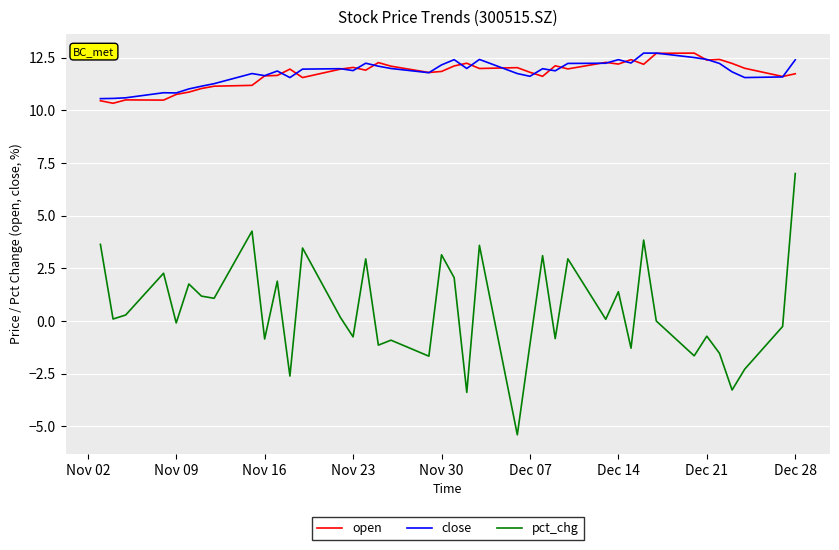

At how many categories does at least one series exceed 5?

40